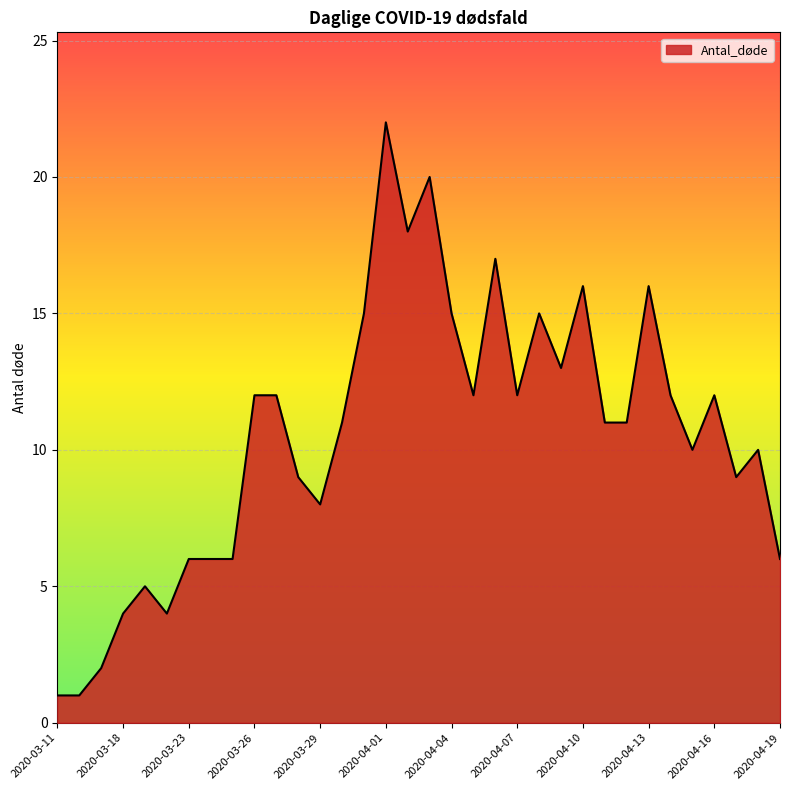

What is the difference between the maximum and minimum values?

21